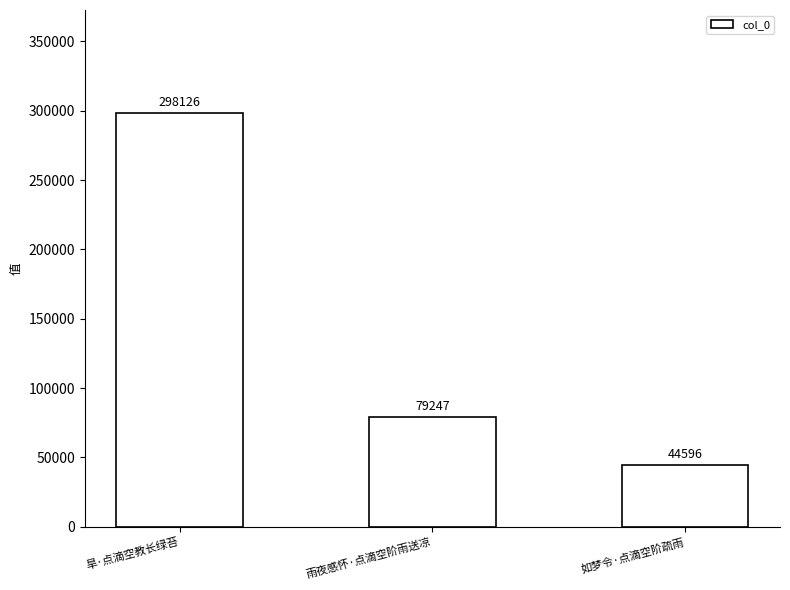

Approximately how many times larger is the value at 如梦令·点滴空阶疏雨 compared to 旱·点滴空教长绿苔?

0.1